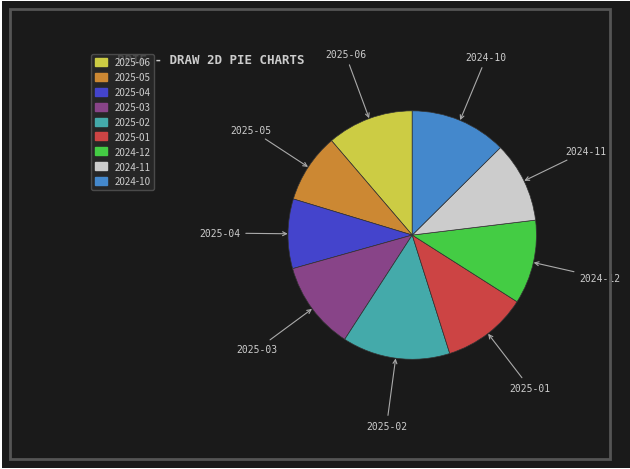

Which slice is the largest?

2025-02